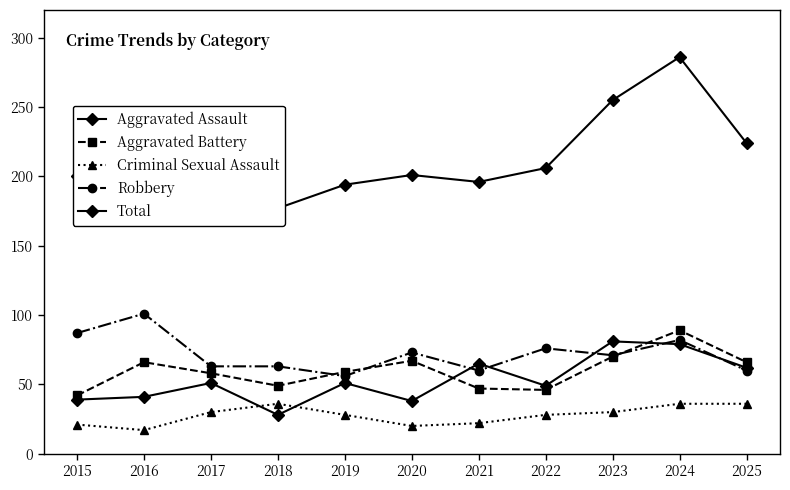

What is the value of the Criminal Sexual Assault point at the 5th from the left?

28